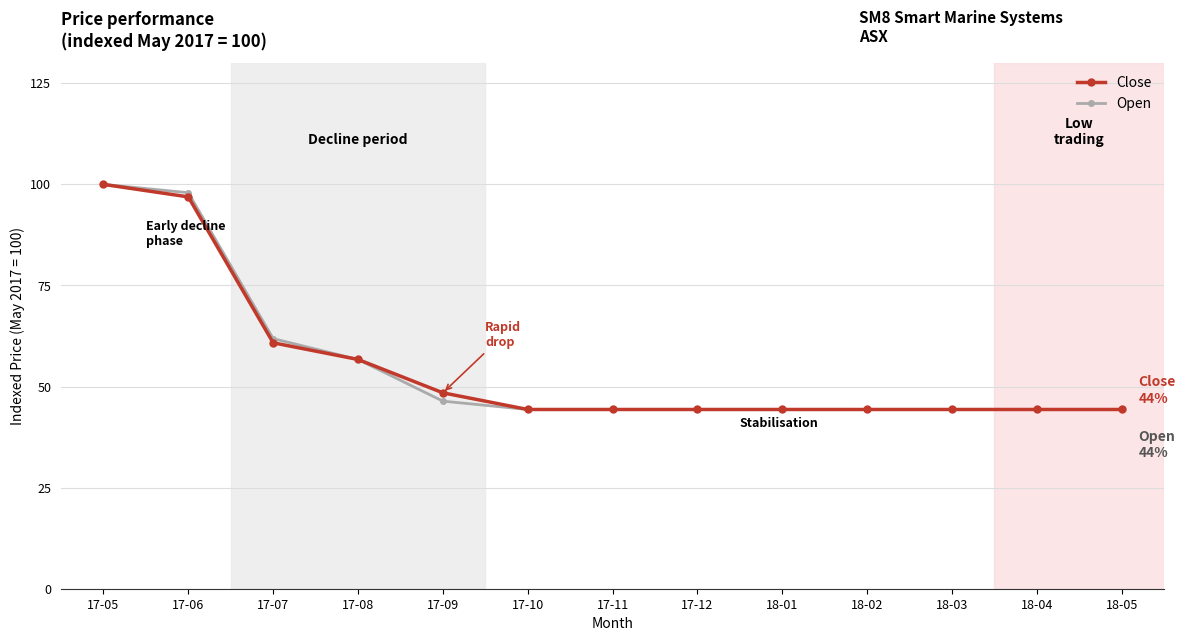

What is the label of the 2nd point from the left?

17-06